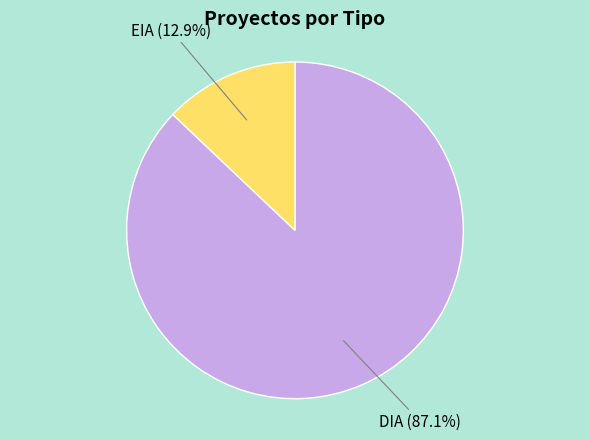

What percentage is the DIA slice, to the nearest percent?

87%